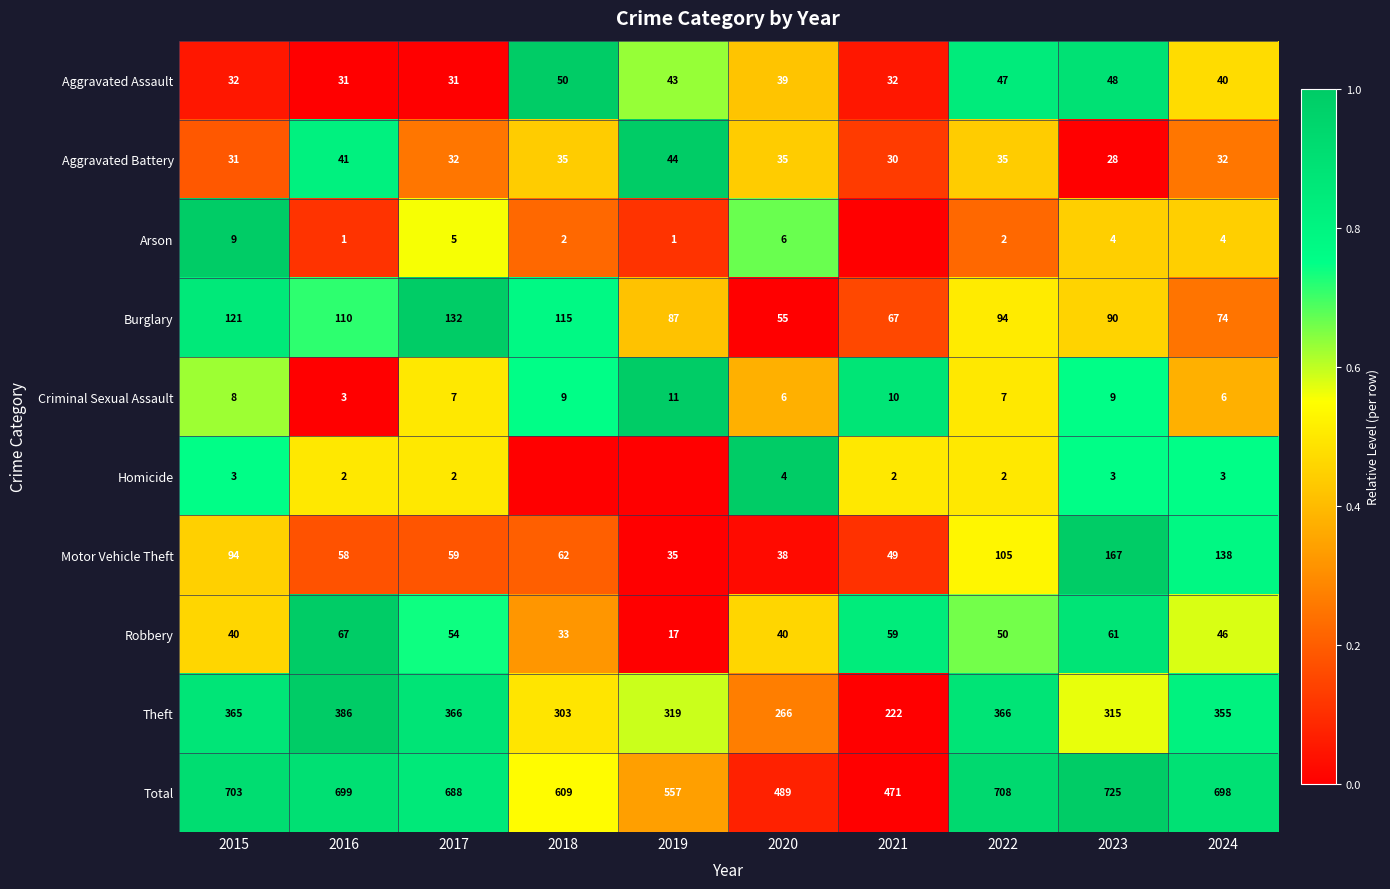

Between 2021 and 2015, which is larger?

2021